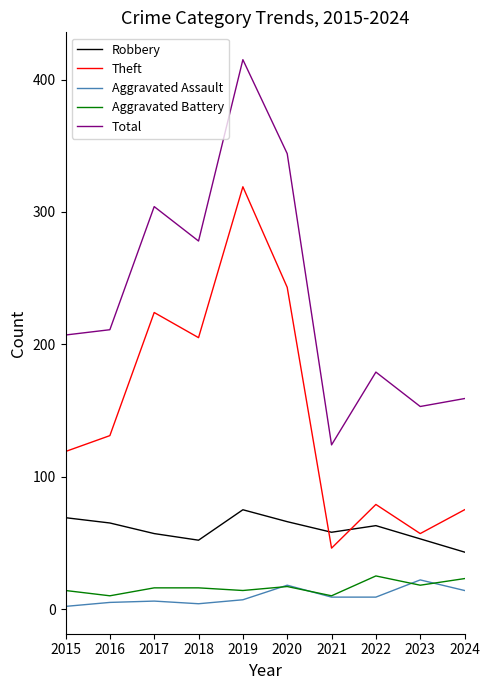

Is it true that Robbery equals 81 at 2018?

False